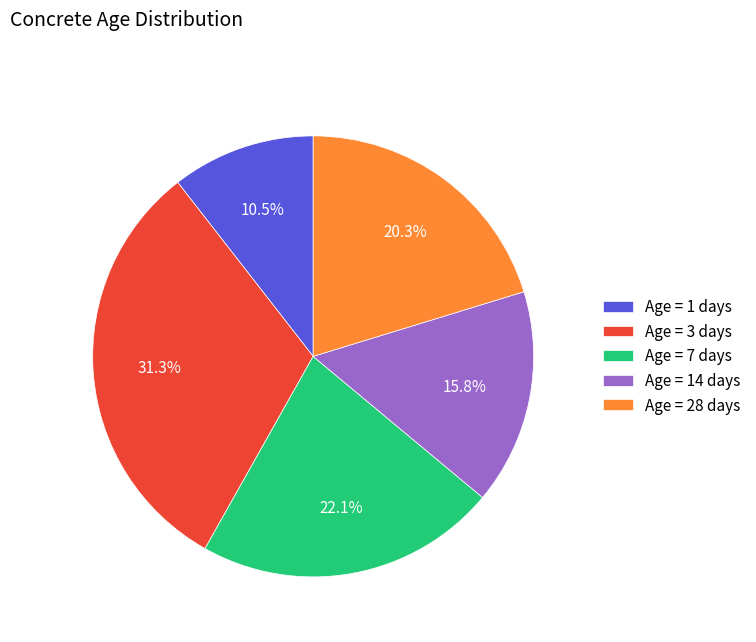

Combined, do Age = 14 days and Age = 1 days account for over 50%?

No